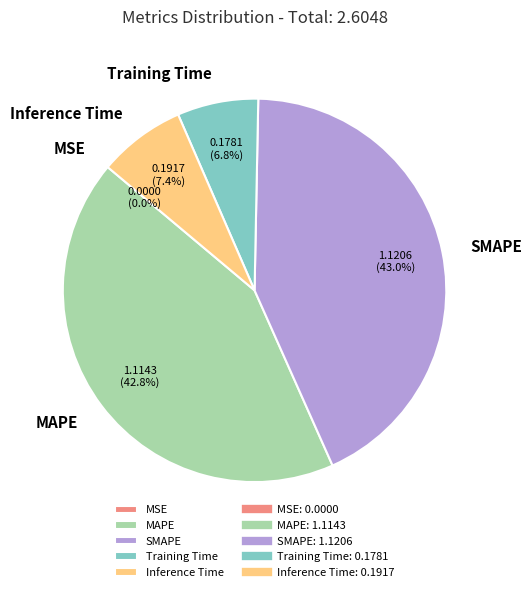

Is there a majority slice in this chart?

No